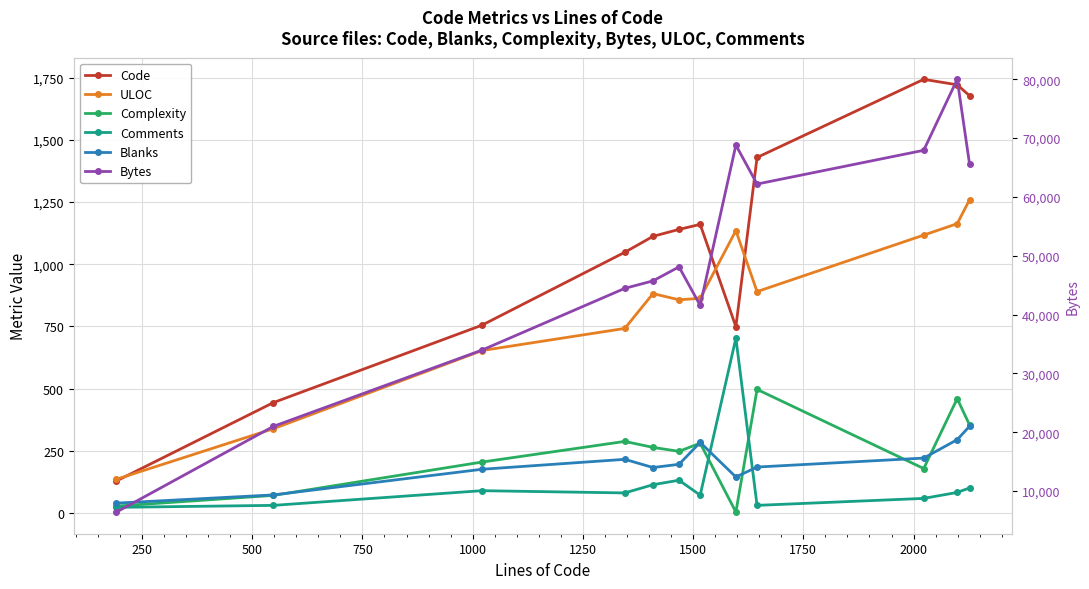

What is the sum of all Complexity values?

2879